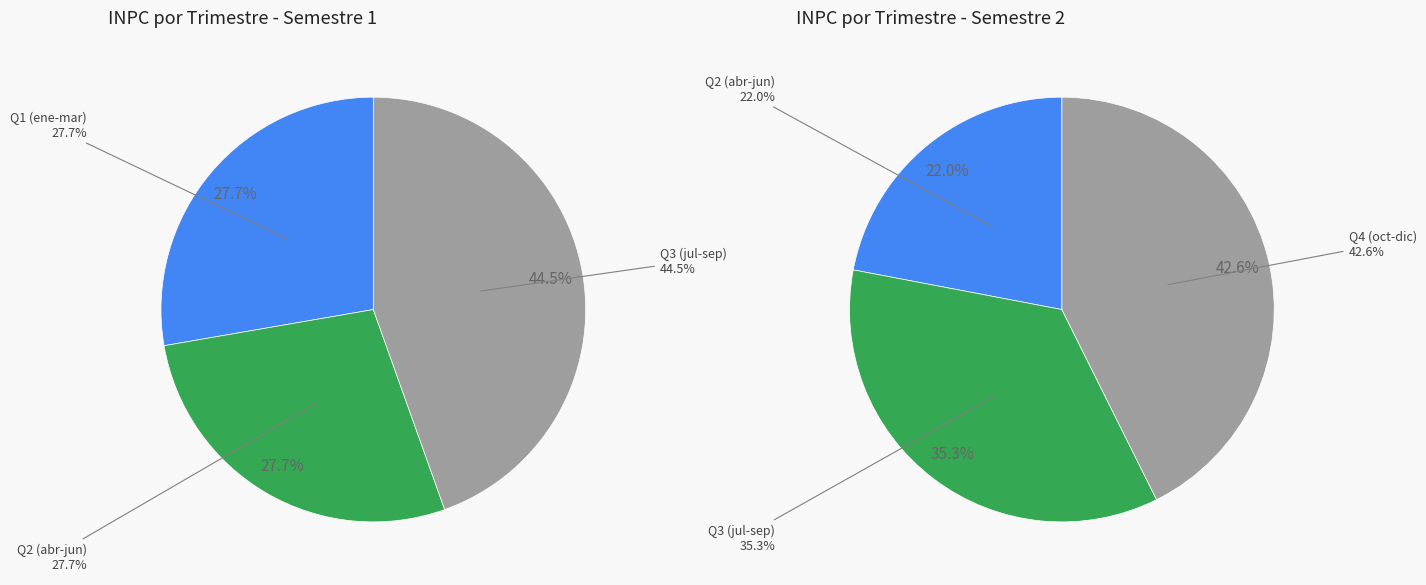

Is diciembre the majority of the pie?

No